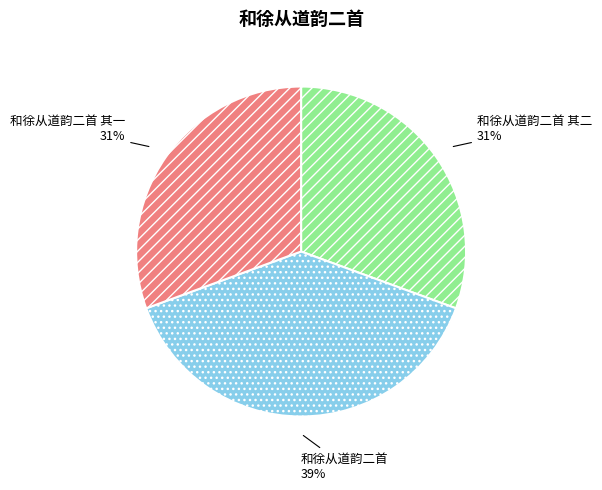

What percentage is the 和徐从道韵二首 其一 slice, to the nearest percent?

31%